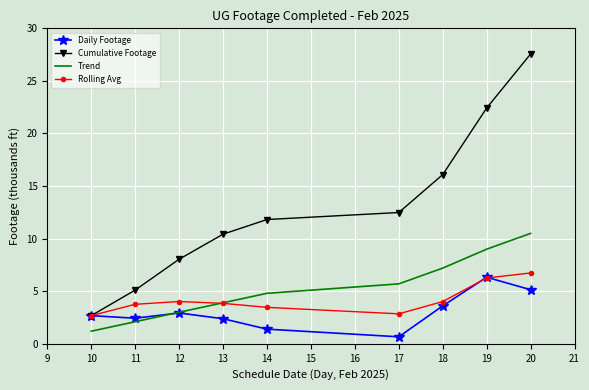

At how many categories does at least one series exceed 10?

6